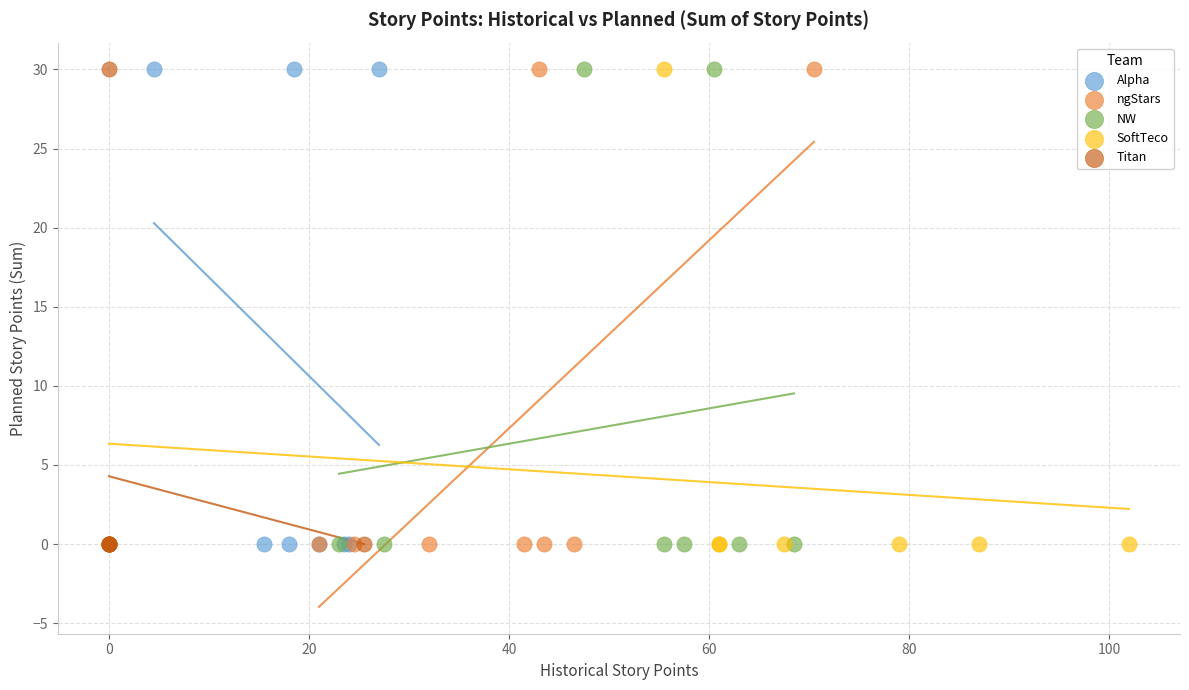

What are all the series names shown in the legend?

Alpha, ngStars, NW, SoftTeco, Titan